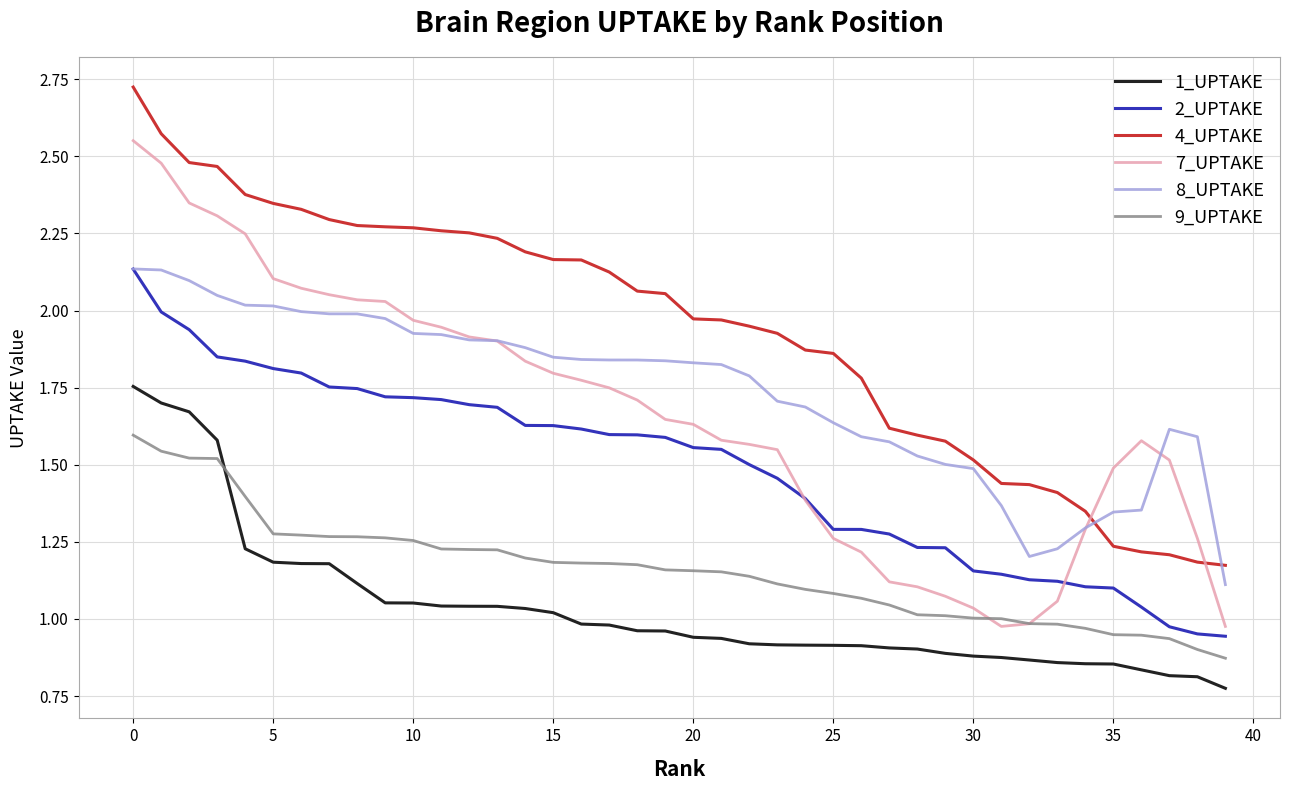

How many lines are shown in the chart?

6